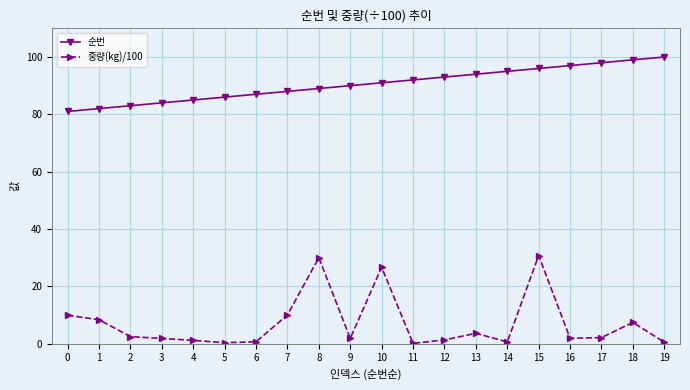

What is the smallest value displayed?

0.1